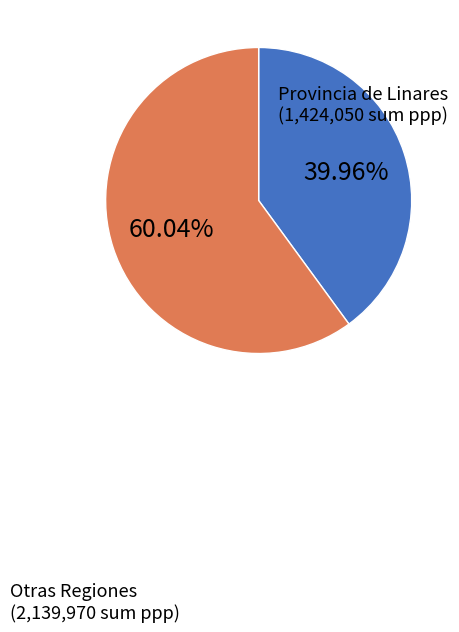

Count the number of slices in the pie.

2